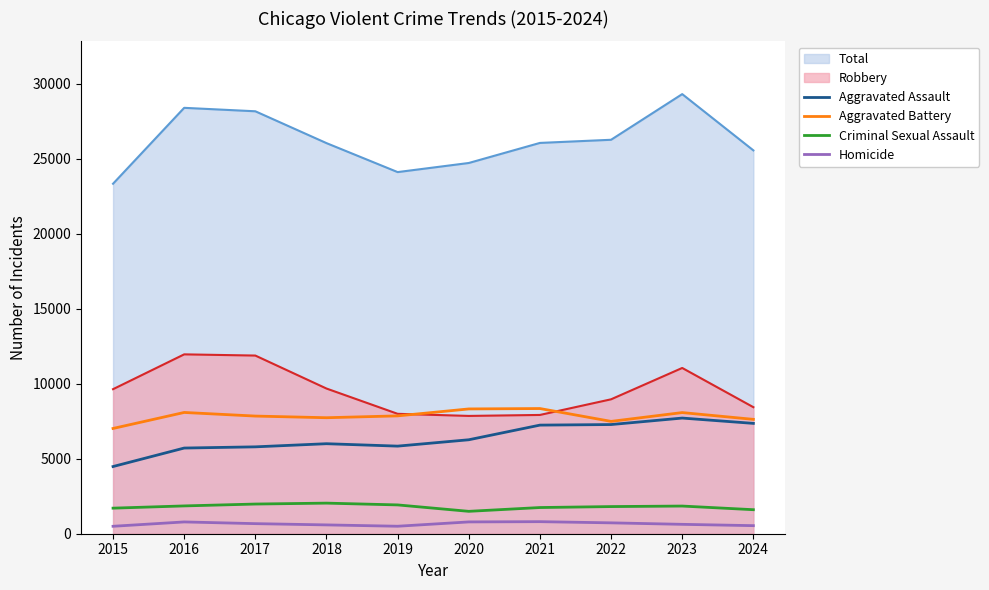

What is the sum of all Aggravated Battery values?

78406